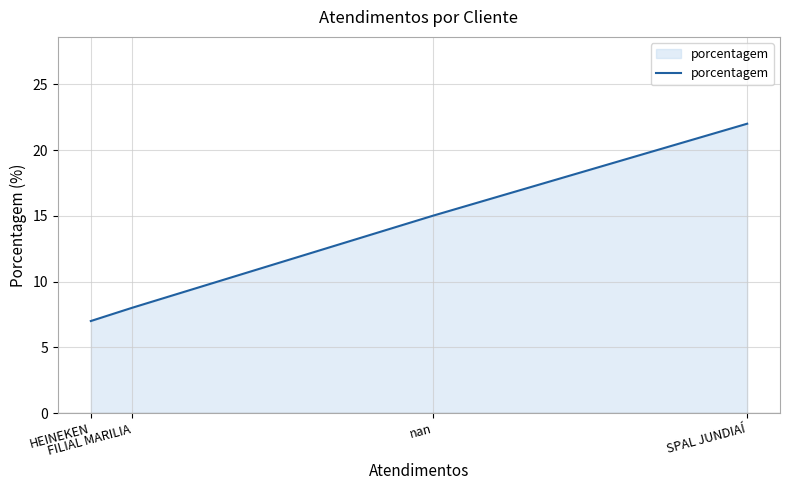

What is the difference between the second highest and second lowest values?

7